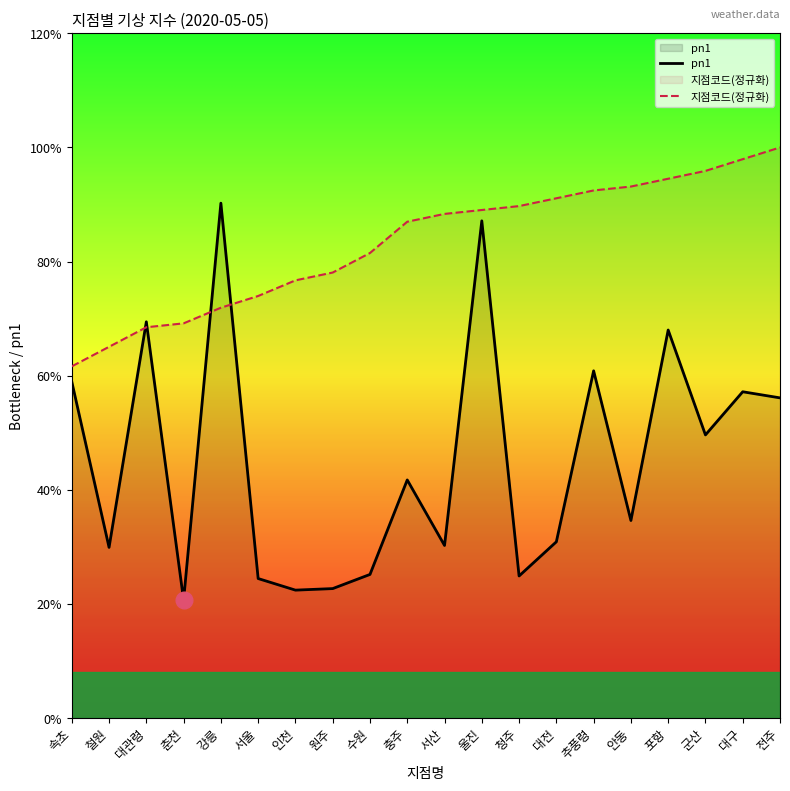

What is the approximate value of pn1 at 서울?

24.5